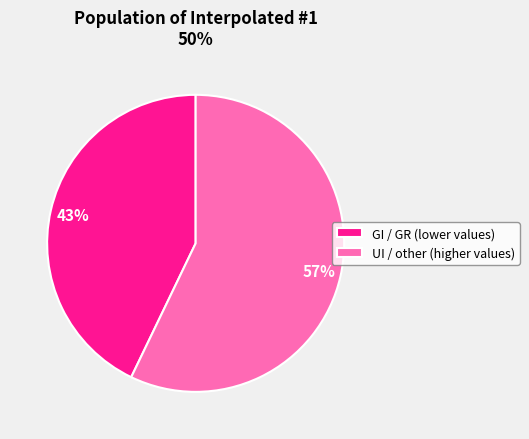

To the nearest percent, what is the combined percentage of UI / other (higher values) and GI / GR (lower values)?

100%